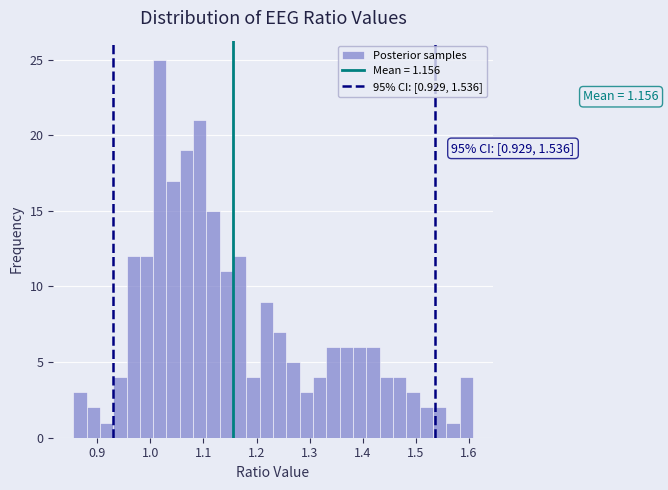

Around what value on the x-axis is the tallest bar? Give the approximate position of its centre, as read against the axis.

1.02